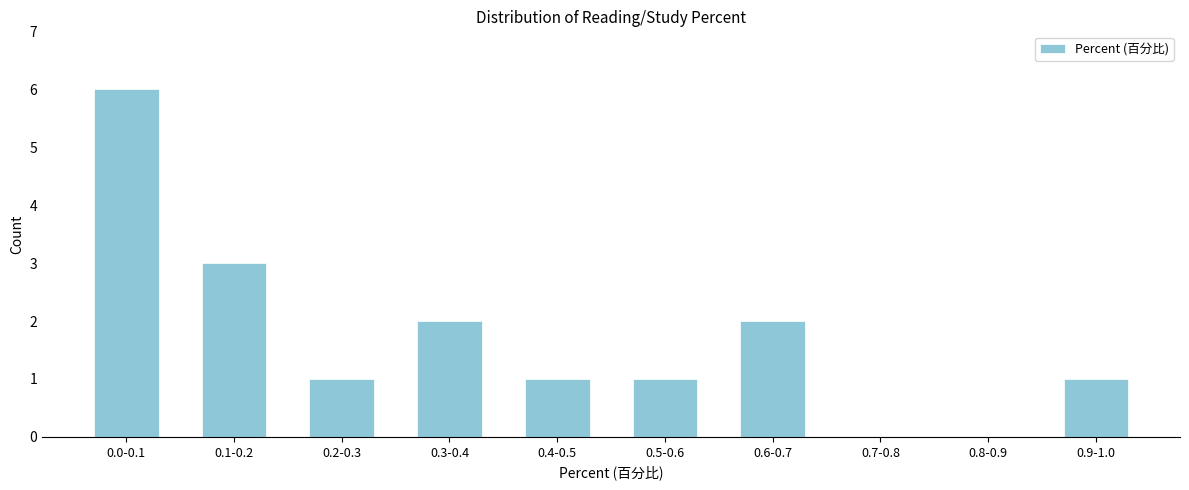

Reading right to left, extract all data points from this chart.

0.9-1.0=1	0.8-0.9=0	0.7-0.8=0	0.6-0.7=2	0.5-0.6=1	0.4-0.5=1	0.3-0.4=2	0.2-0.3=1	0.1-0.2=3	0.0-0.1=6